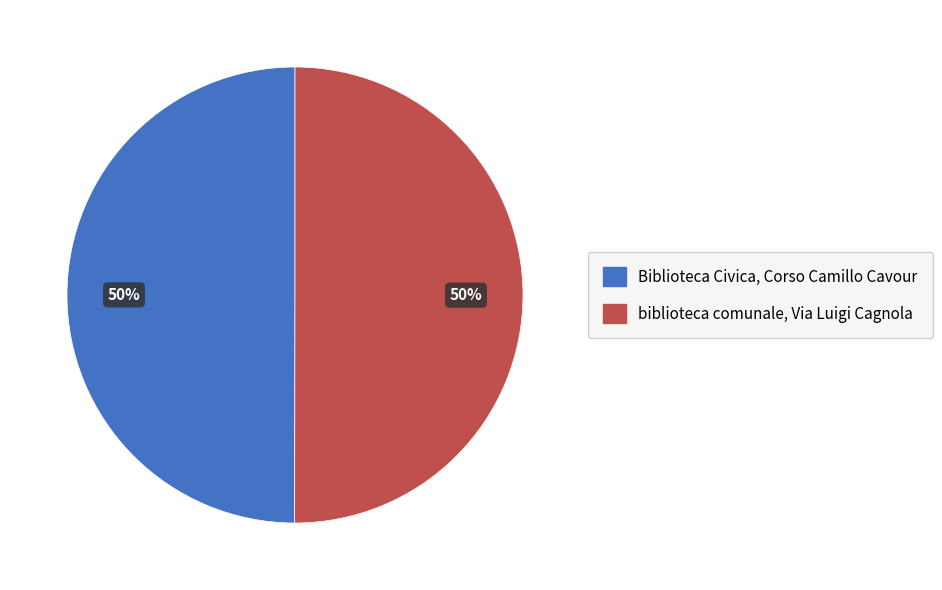

True or false: biblioteca comunale, Via Luigi Cagnola accounts for 50% of the total.

True